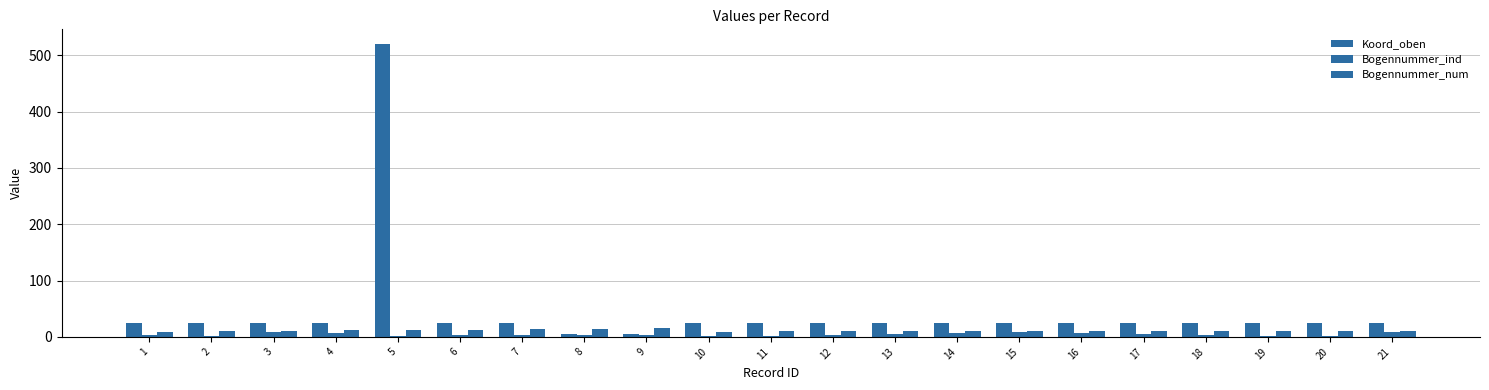

Where is Bogennummer_ind nearest to the value 5?

13